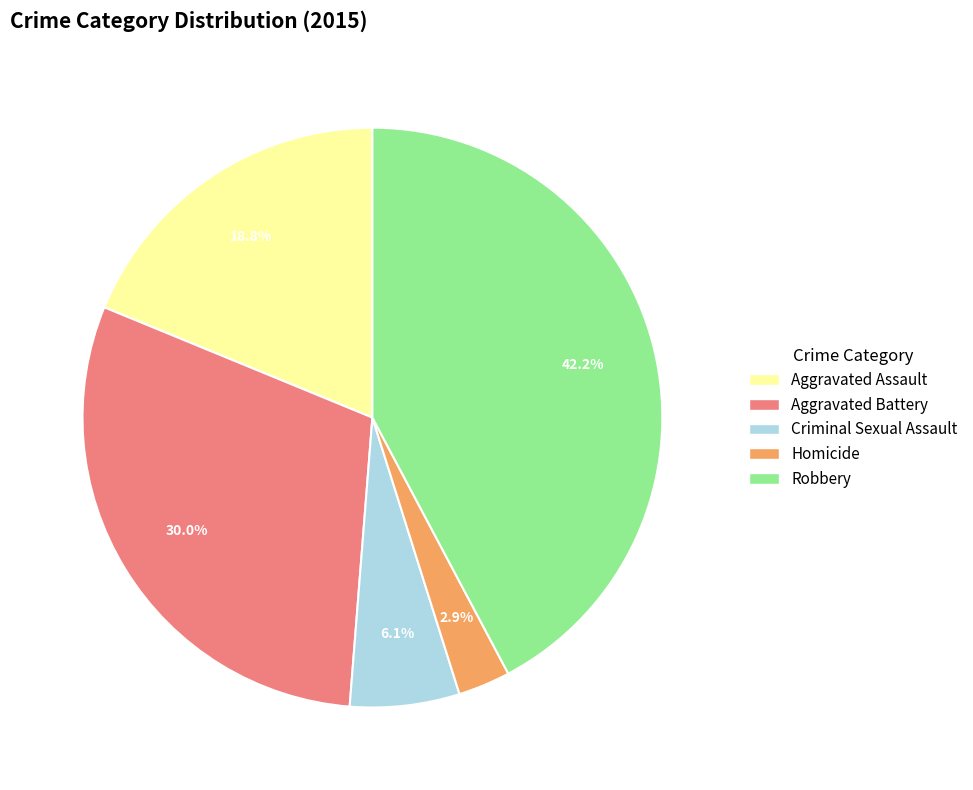

Rank the categories by value from lowest to highest.

Homicide, Criminal Sexual Assault, Aggravated Assault, Aggravated Battery, Robbery